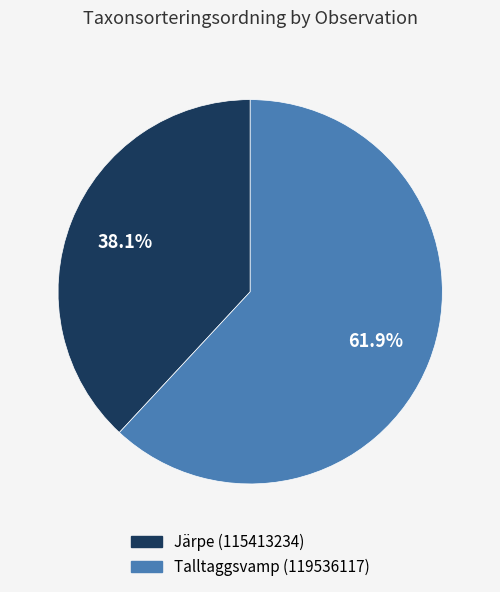

Is it true that Järpe (115413234) is 38% of the pie?

True